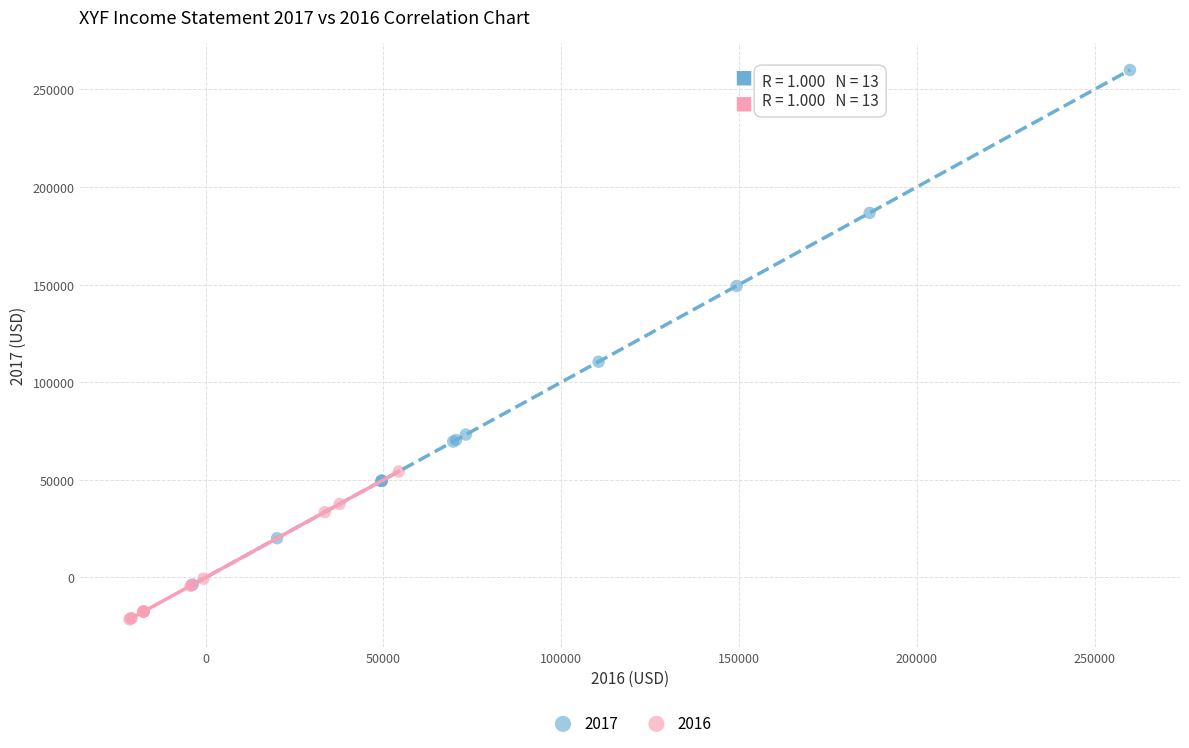

Which series has the largest Y range (max minus min)?

2017